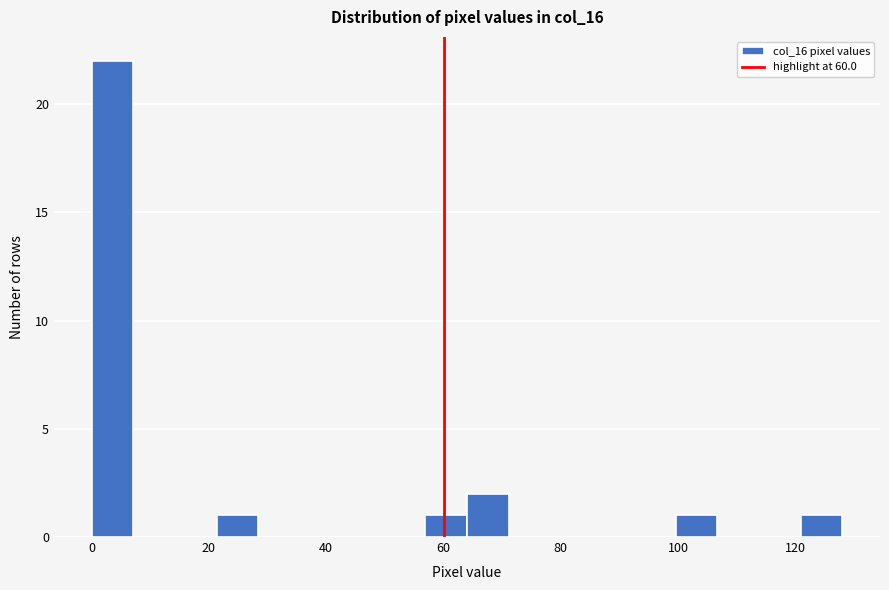

Around what value on the x-axis is the tallest bar? Give the approximate position of its centre, as read against the axis.

4